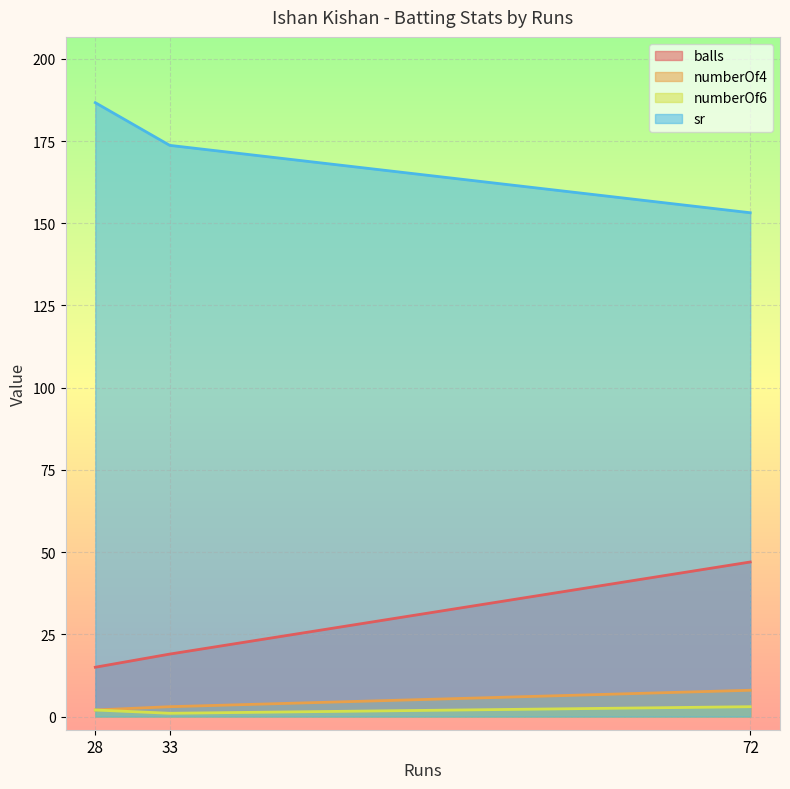

What is the difference between the second highest and minimum values in the numberOf6 series?

1.0